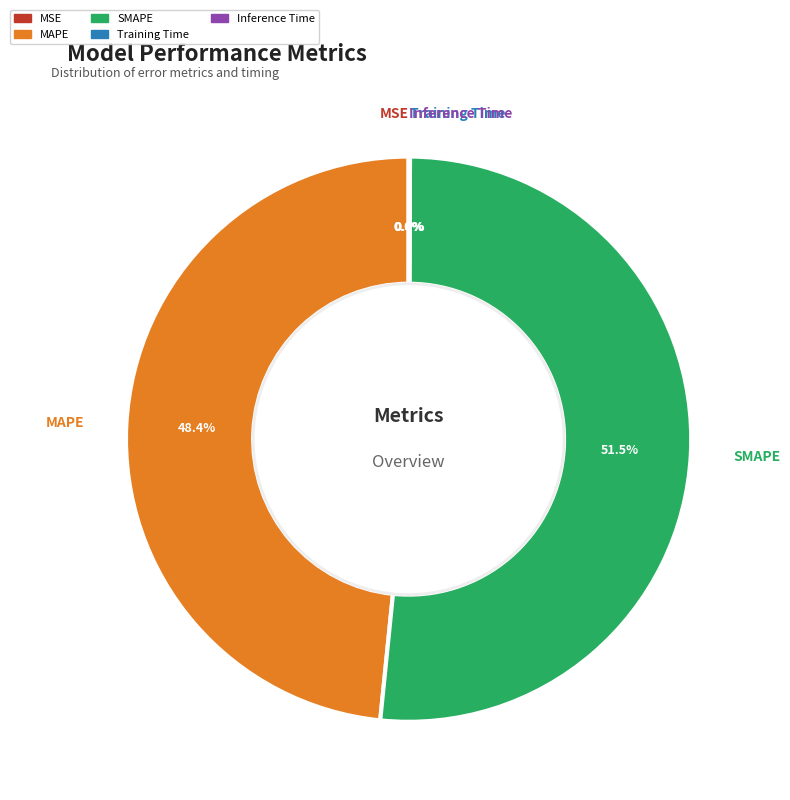

Which category has the biggest portion of the pie?

SMAPE